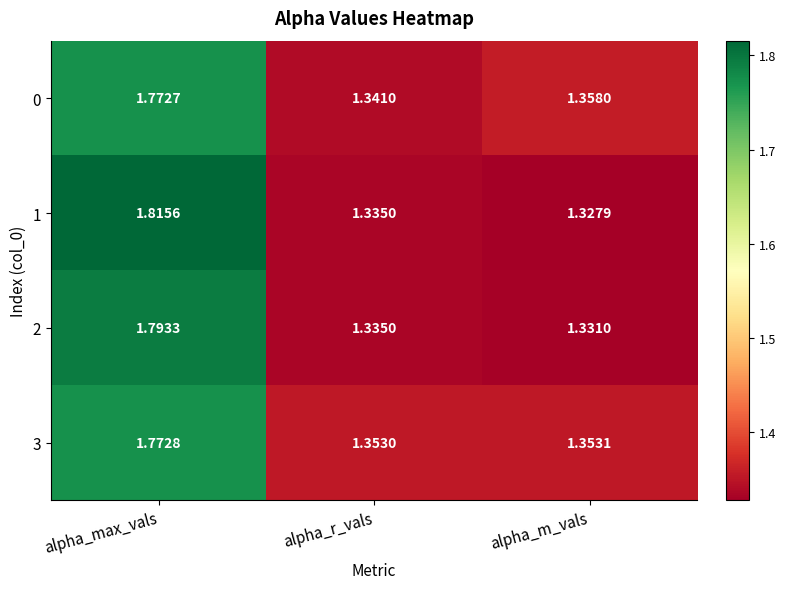

Which series has the largest total across all categories?

3